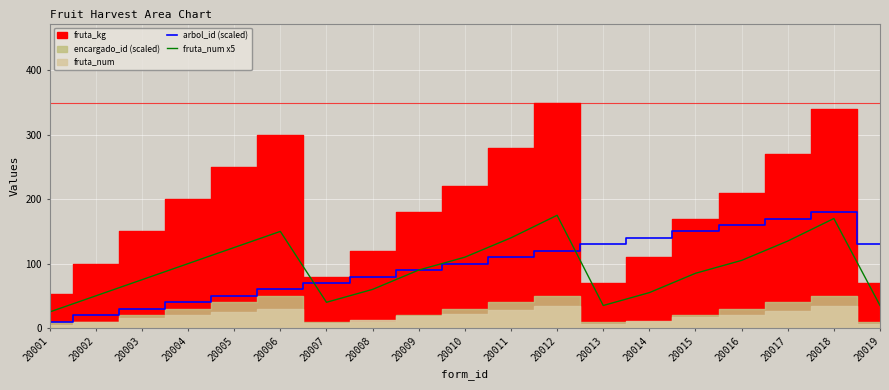

What is the average value of the fruta_num x5 series?

93